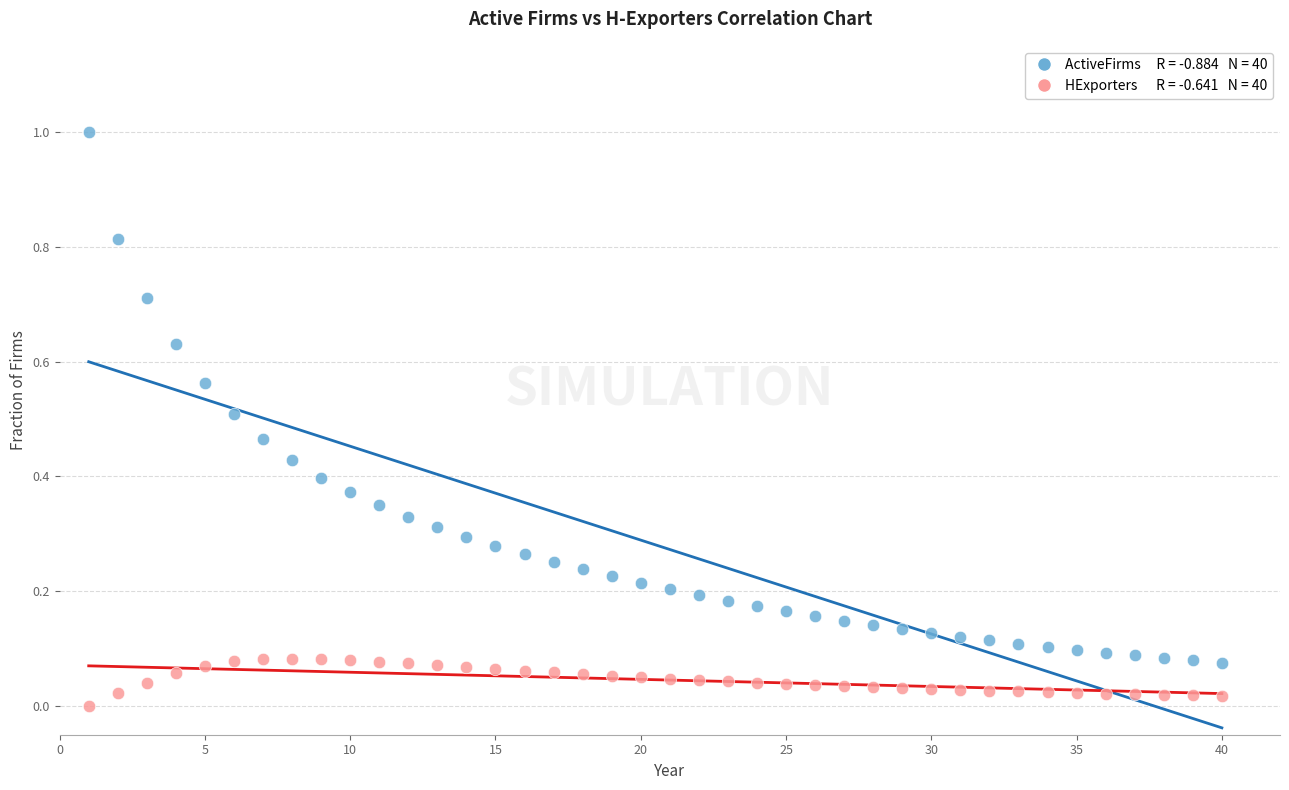

Across all data points, what is the range of X values (max minus min)?

39.0